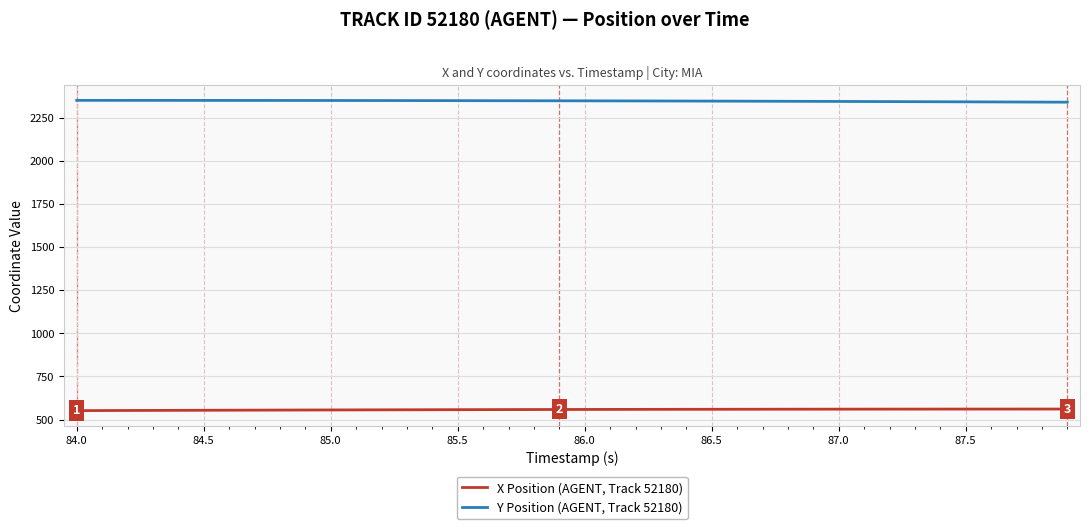

Which series has the largest total across all categories?

Y Position (AGENT, Track 52180)